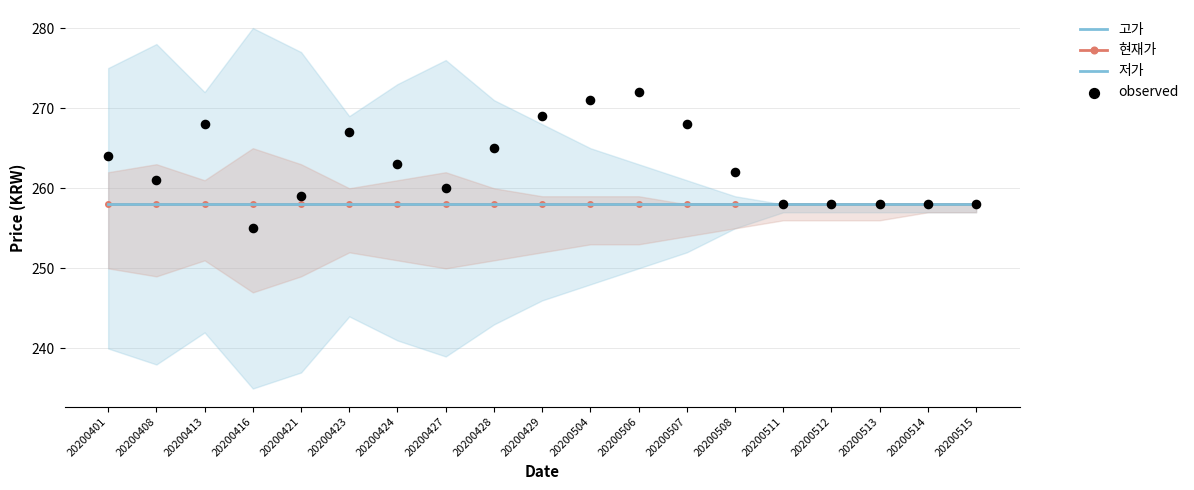

Which series reaches the minimum Y coordinate?

observed